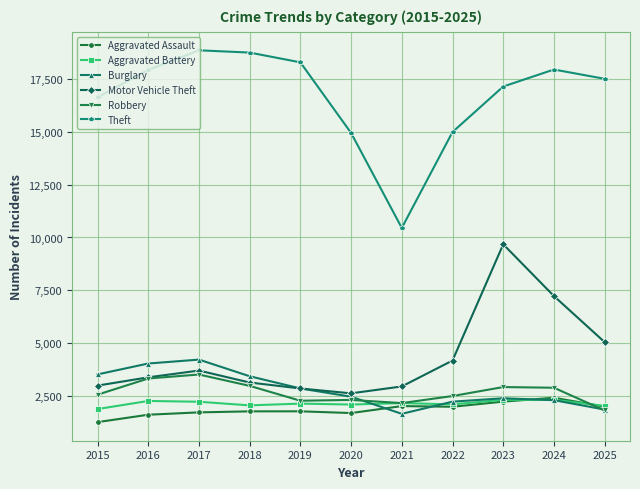

Where does the Theft series first go above 17495?

2016